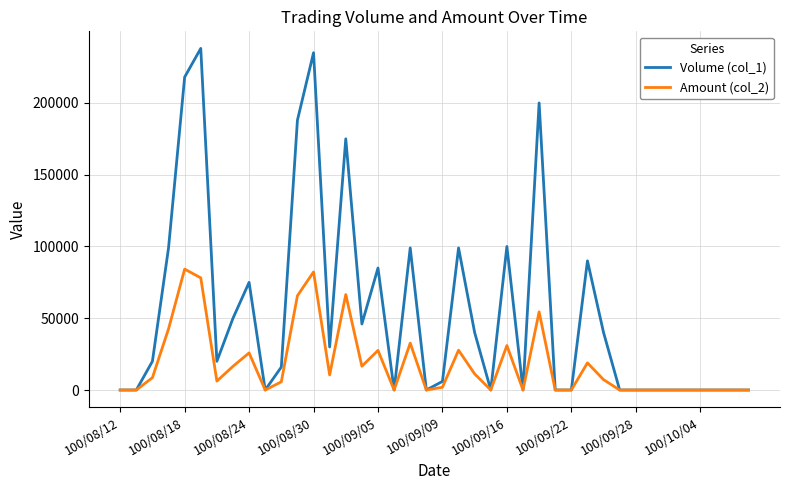

Does the chart display data point markers on the line(s)?

No